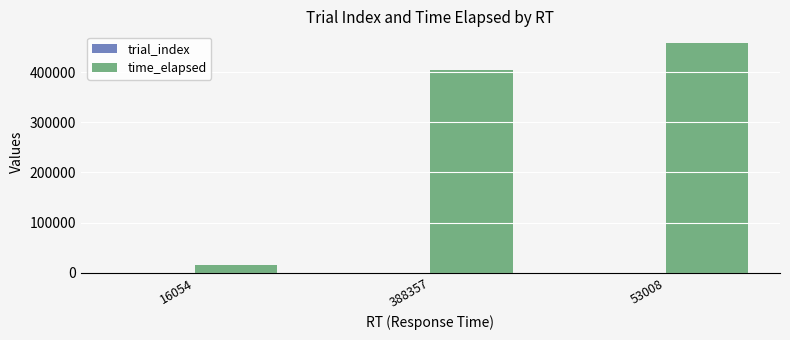

At which category is the sum across all series the highest?

53008